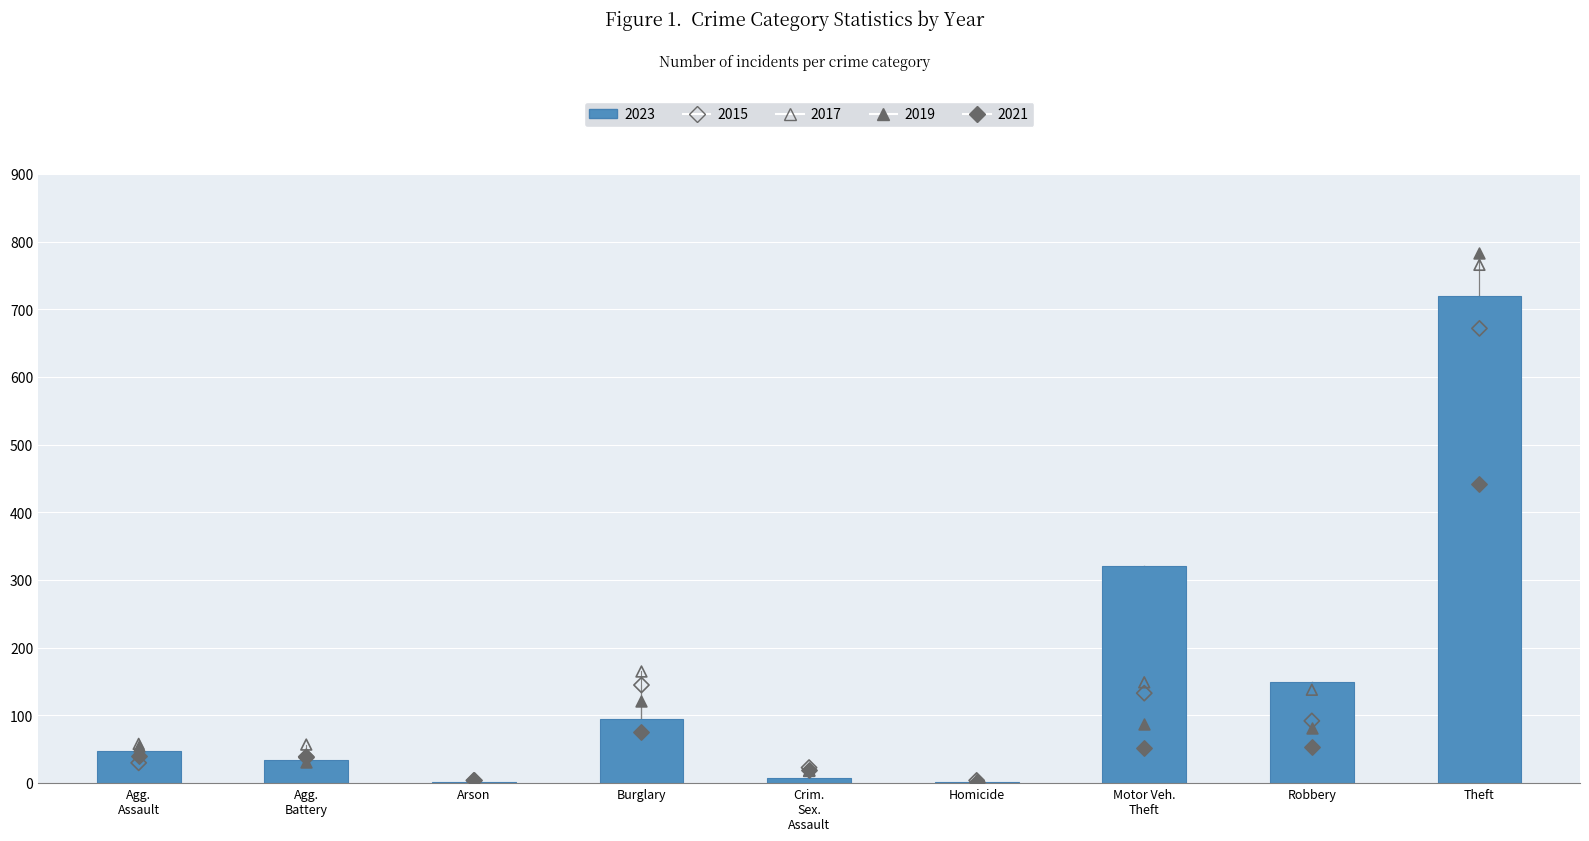

Which series has the widest spread of Y values?

2019